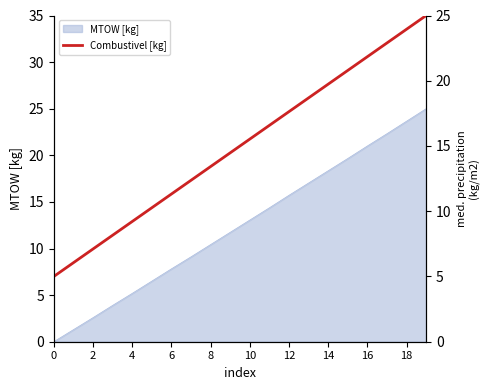

What is the maximum value for MTOW [kg]?

25.0